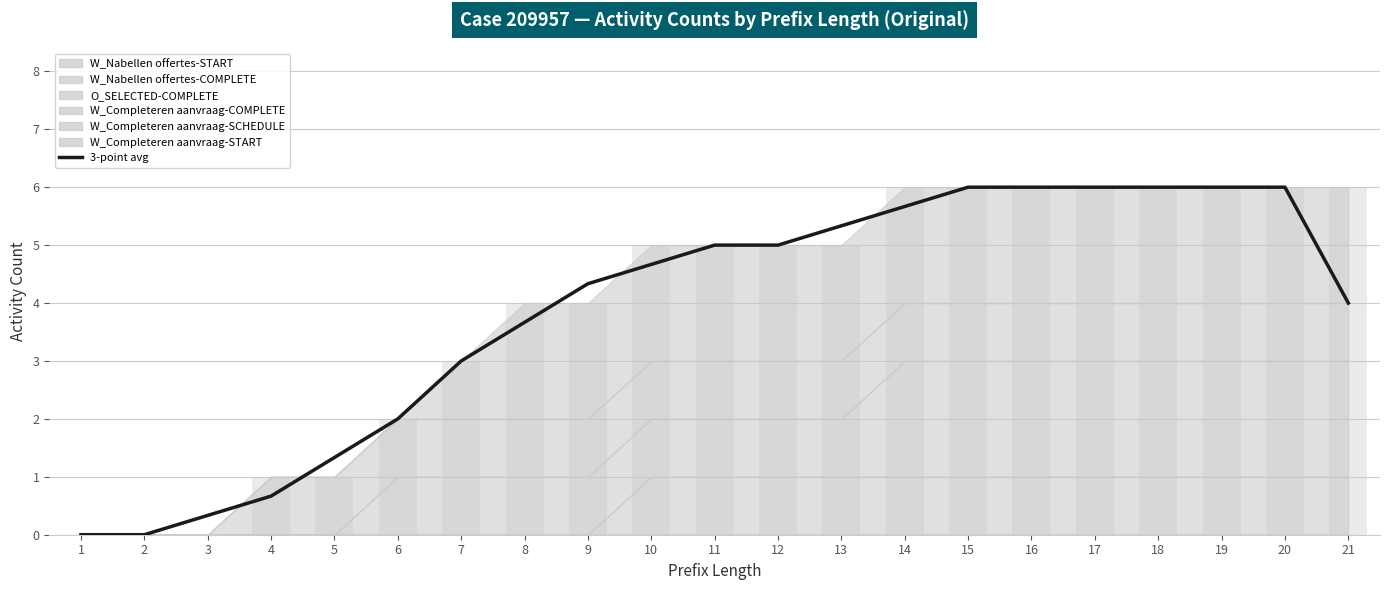

At which label is the value closest to 3?

7